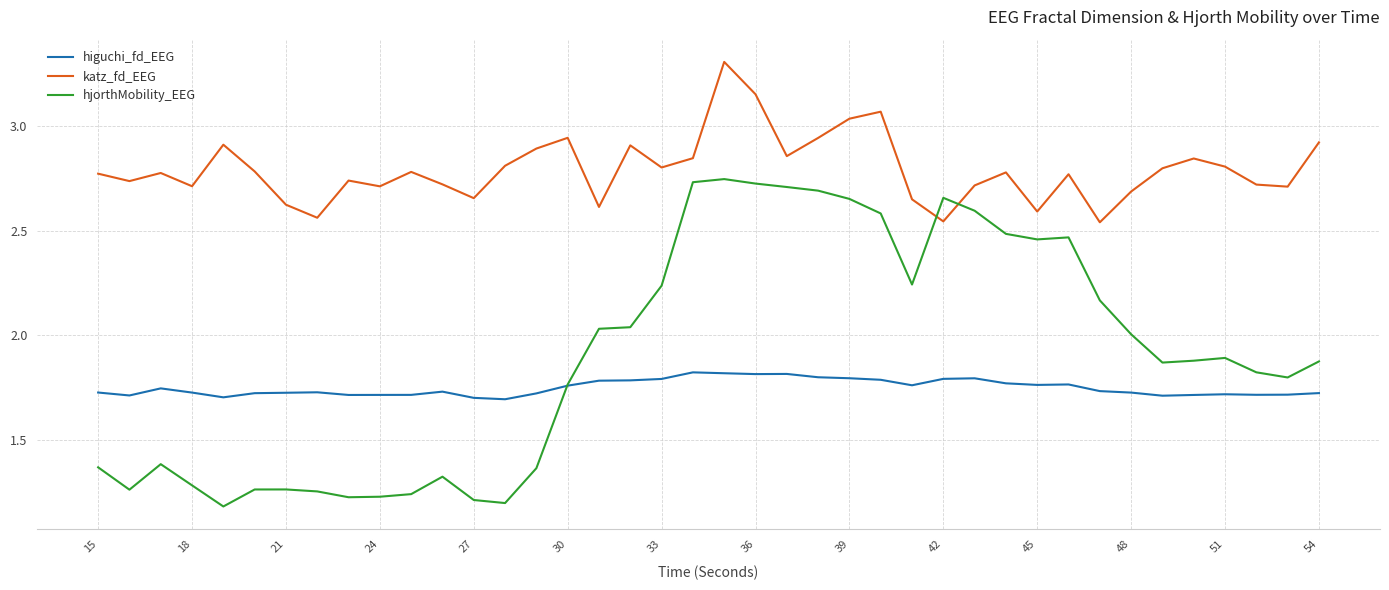

True or false: katz_fd_EEG and higuchi_fd_EEG cross at least once.

False